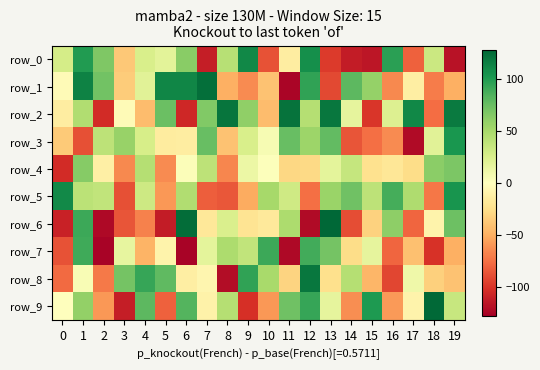

At which category does the chart reach its peak across all series?

13